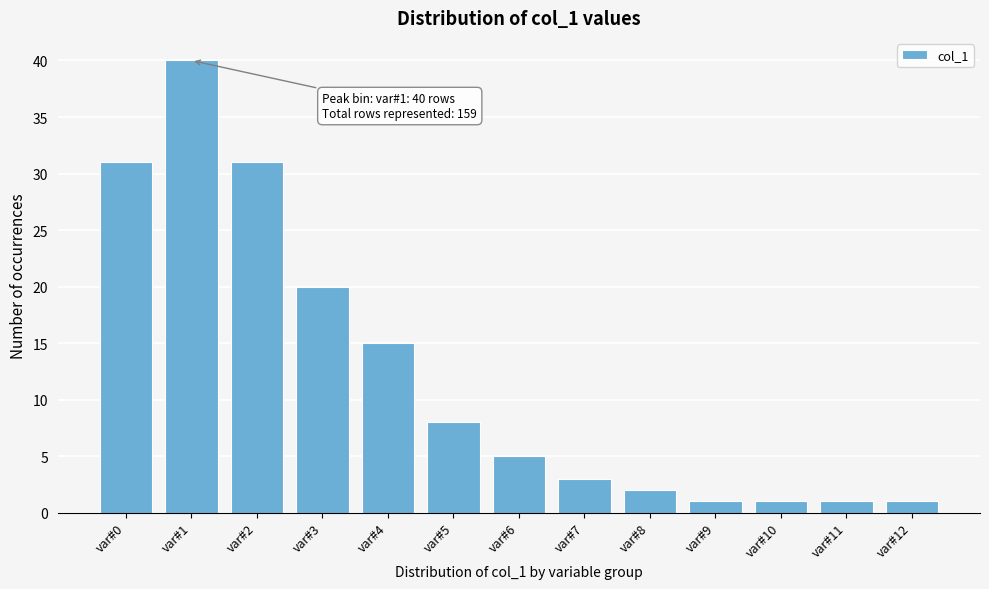

Reading left to right, list all the values displayed in this chart.

31	40	31	20	15	8	5	3	2	1	1	1	1